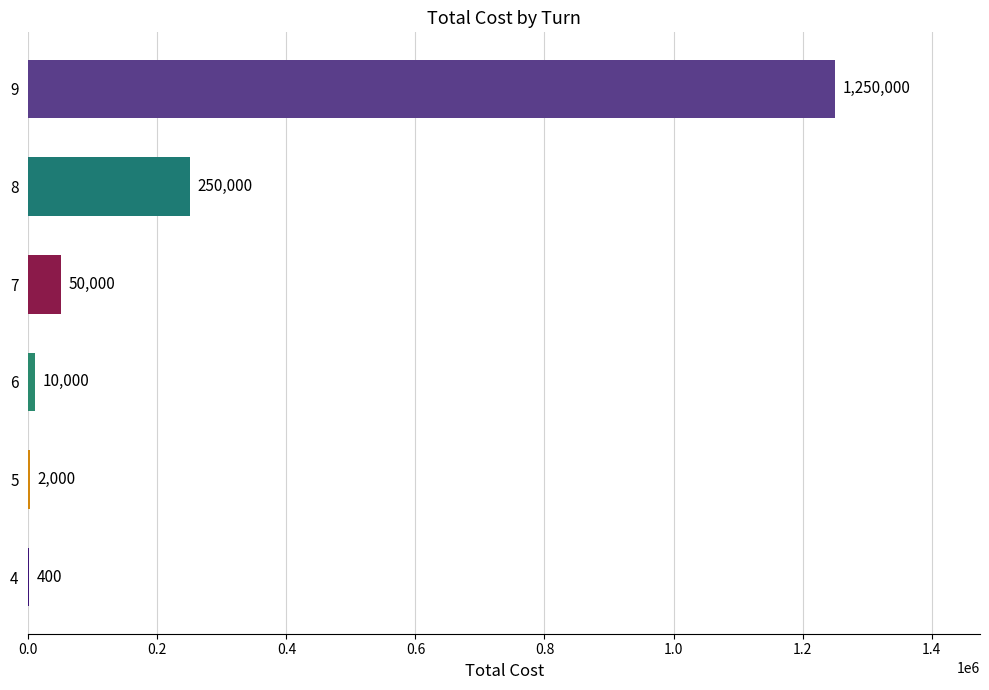

What is the change in value from 8 to 9?

+1000000